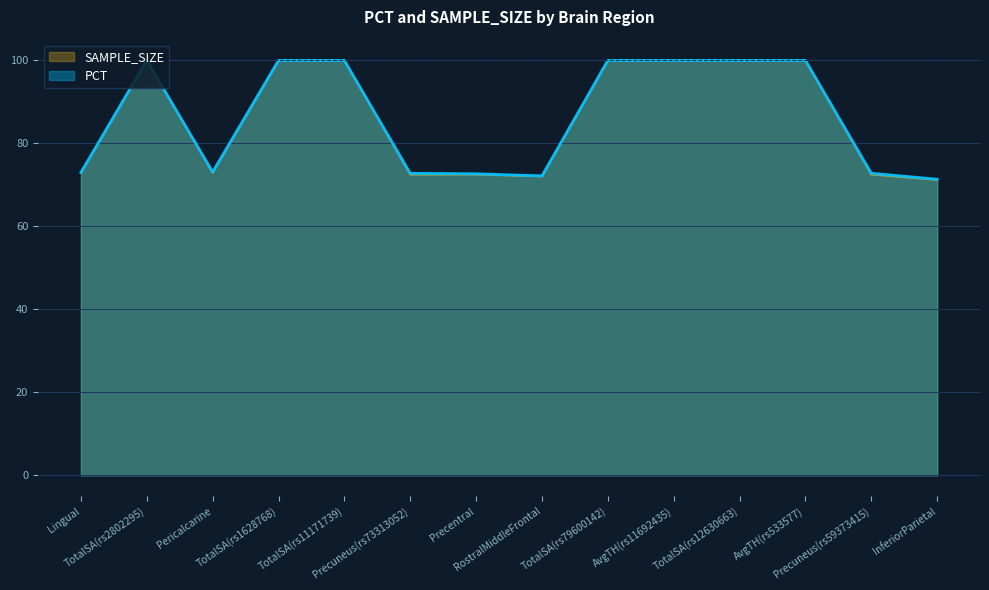

True or false: PCT and SAMPLE_SIZE intersect in this chart.

False